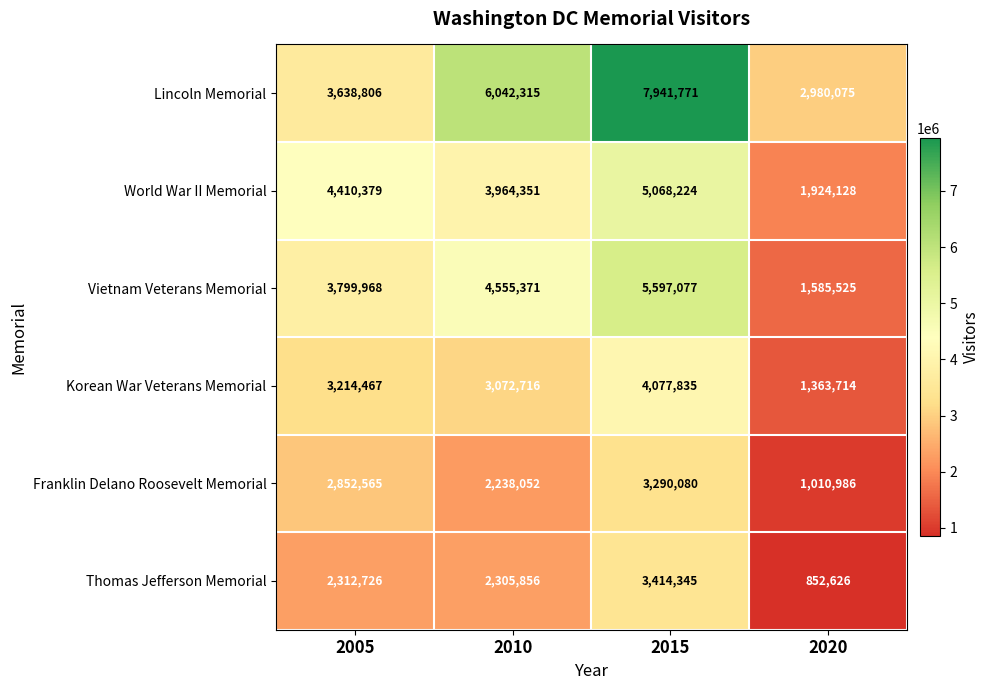

What value does the Lincoln Memorial series have at 2015?

7941771